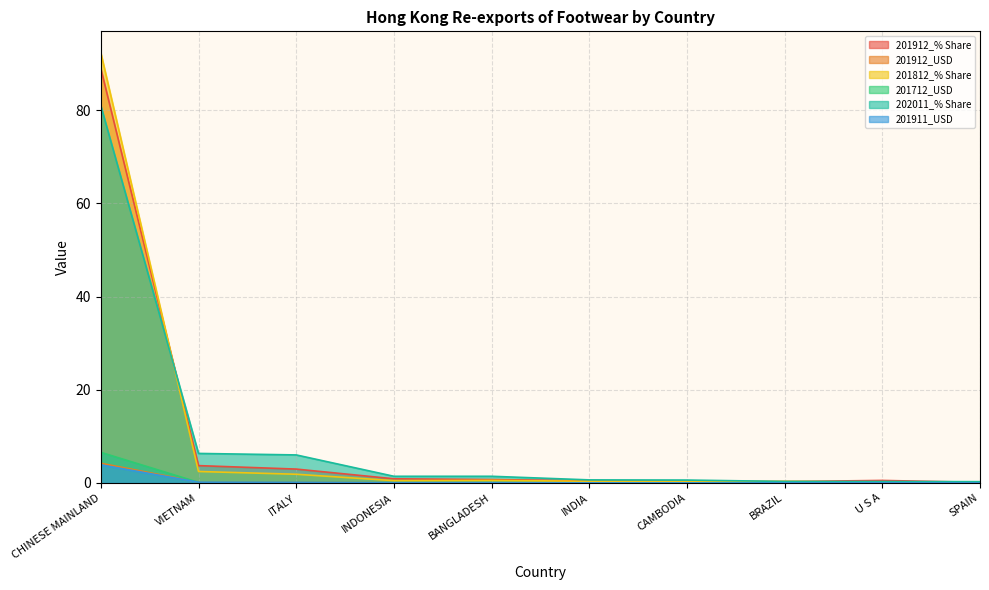

What is the maximum value shown in the chart?

92.3